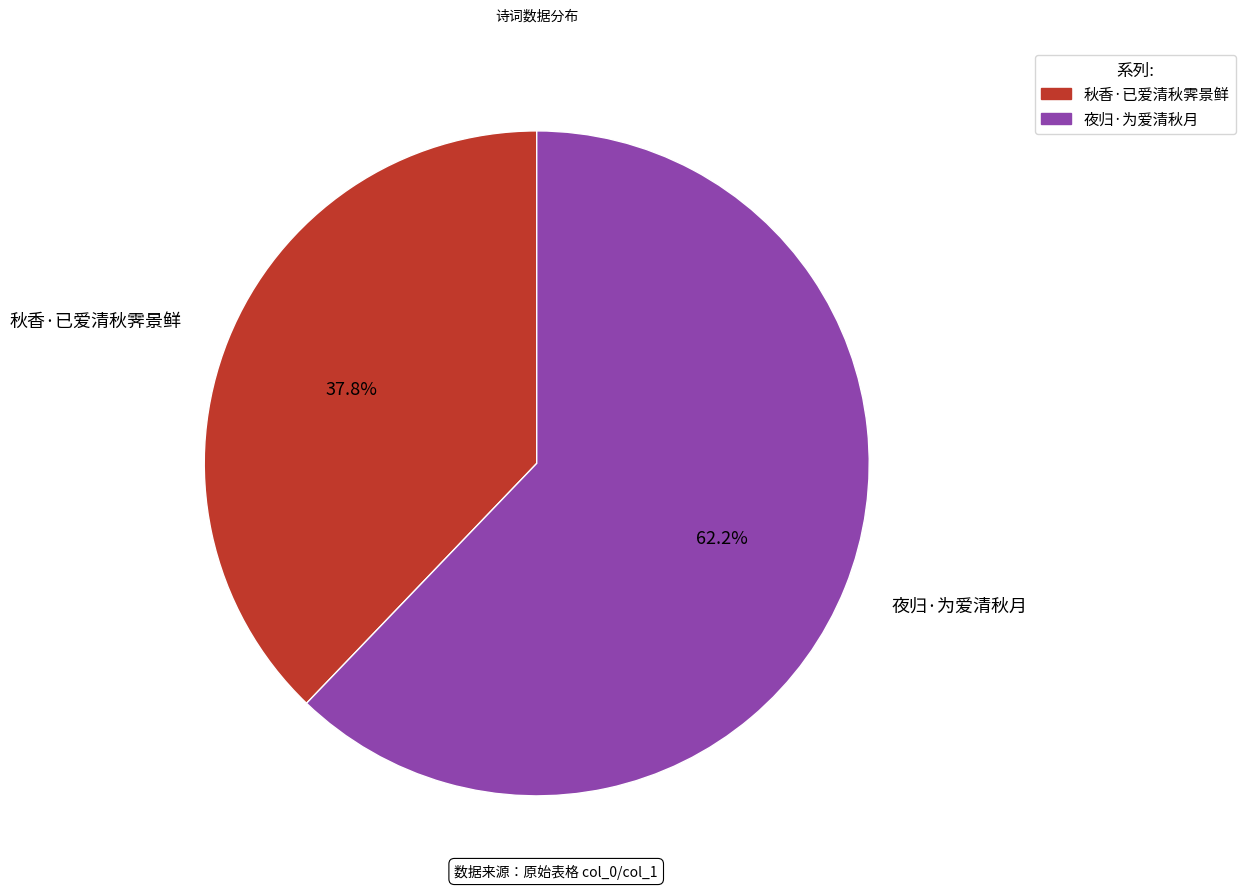

How many slices are in this pie chart?

2